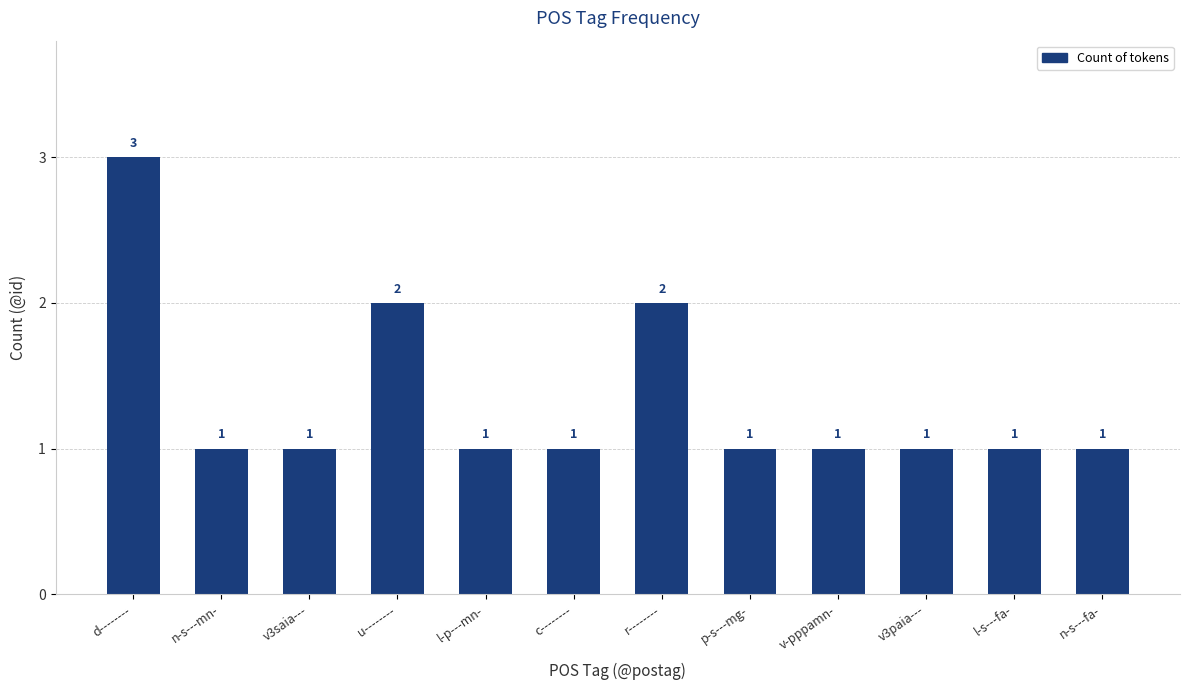

Reading left to right, transcribe all the data shown in this chart.

d--------=3	n-s---mn-=1	v3saia---=1	u--------=2	l-p---mn-=1	c--------=1	r--------=2	p-s---mg-=1	v-pppamn-=1	v3paia---=1	l-s---fa-=1	n-s---fa-=1